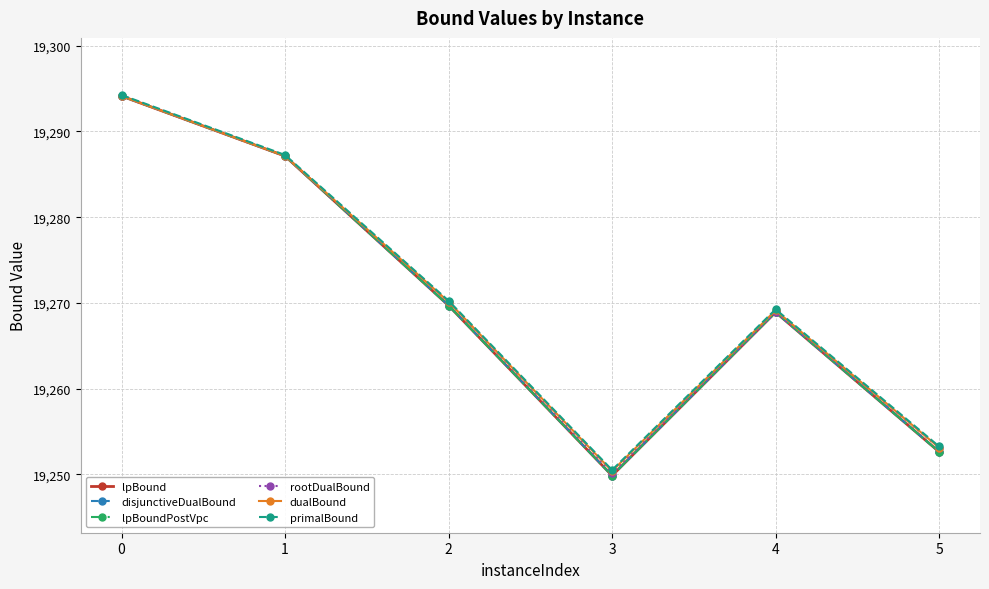

What is the highest value of the lpBound series?

19294.1